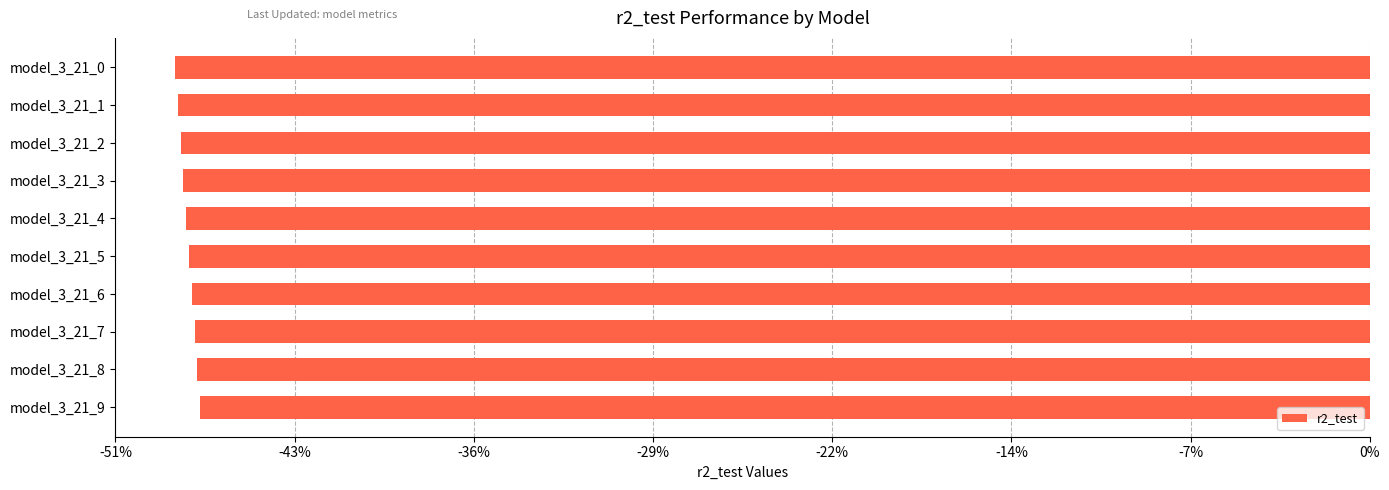

Are the bars horizontal?

Yes